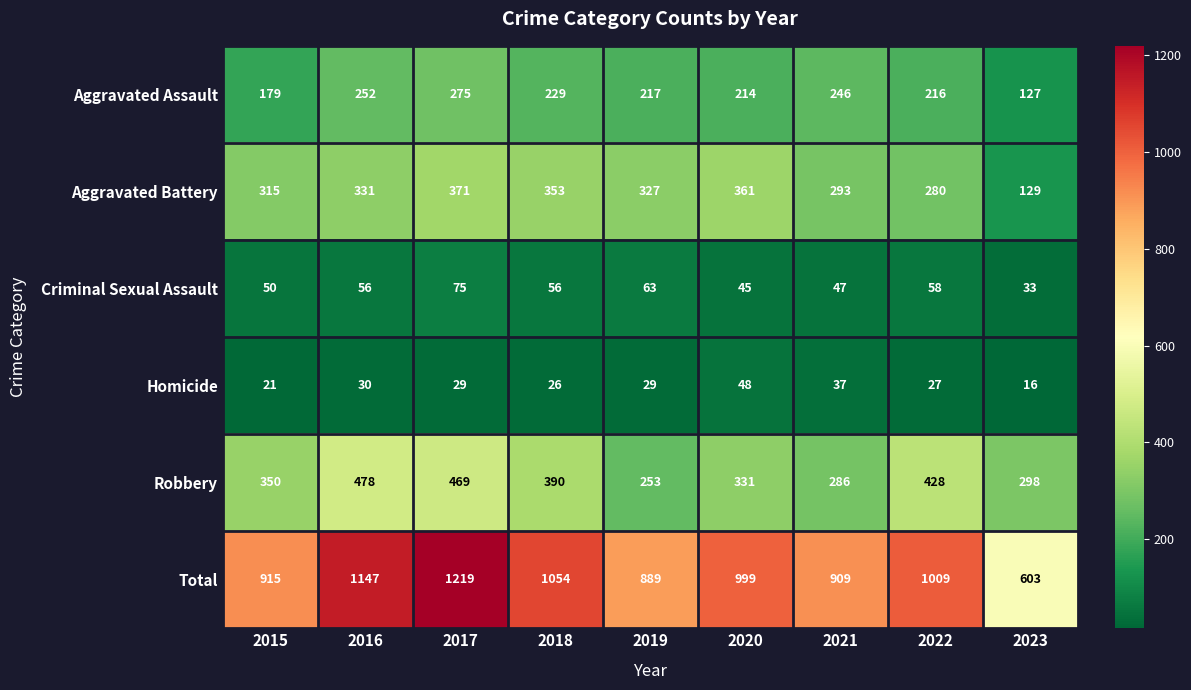

How many series are shown in this chart?

6